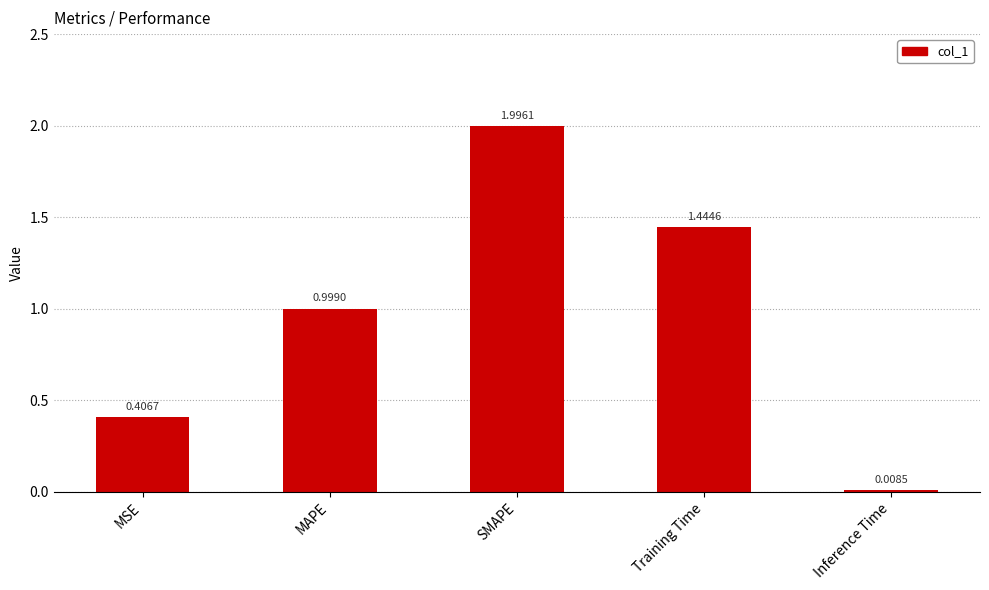

Is it true that the value at MSE is 0.2?

False